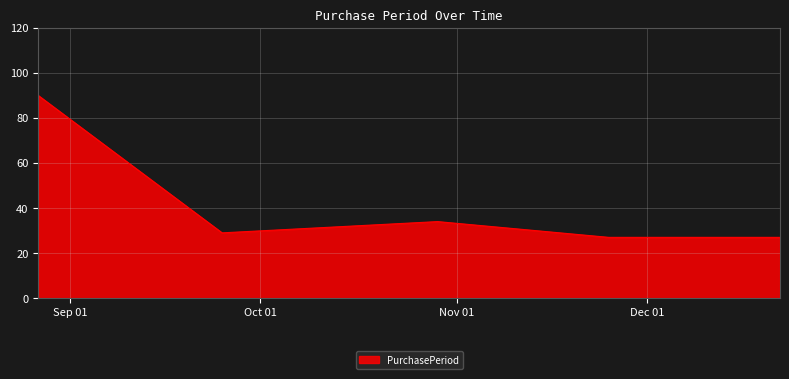

What is the difference between the maximum and second lowest values?

63